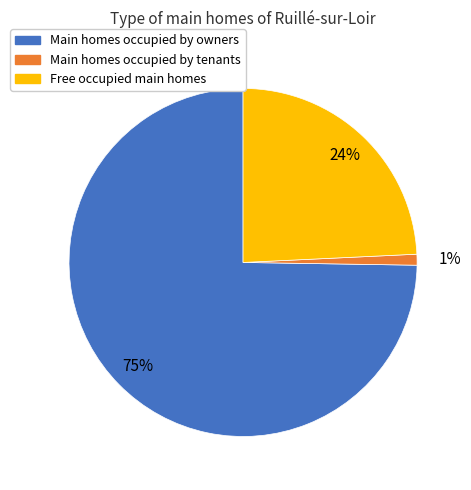

Does any single category account for the majority?

Yes